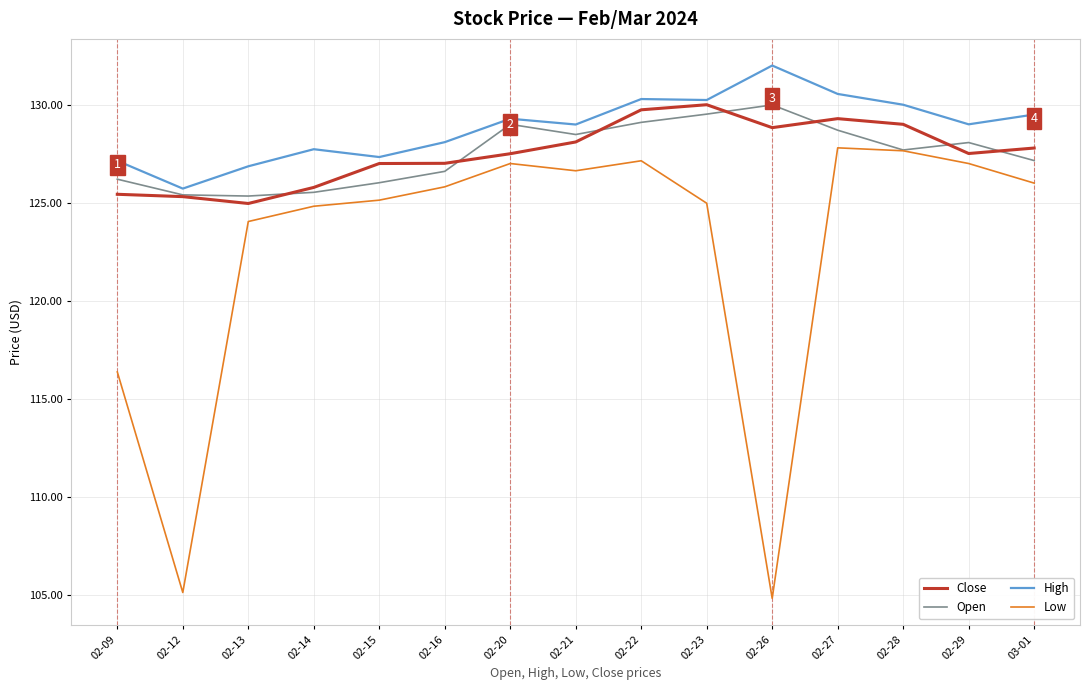

What is the difference between the highest and lowest values at 02-13?

2.8